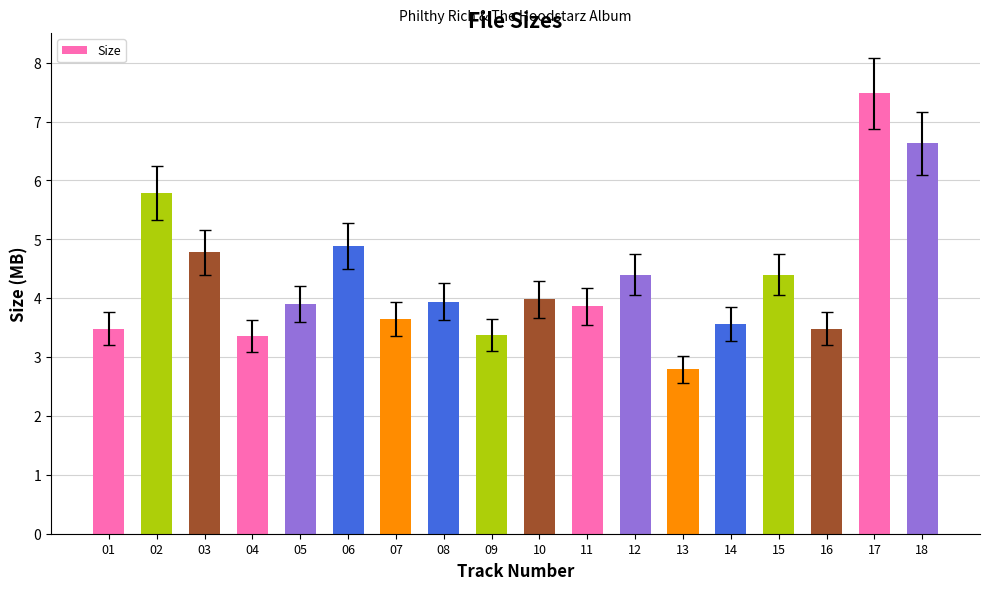

Which has a higher value, 01 or 08?

08